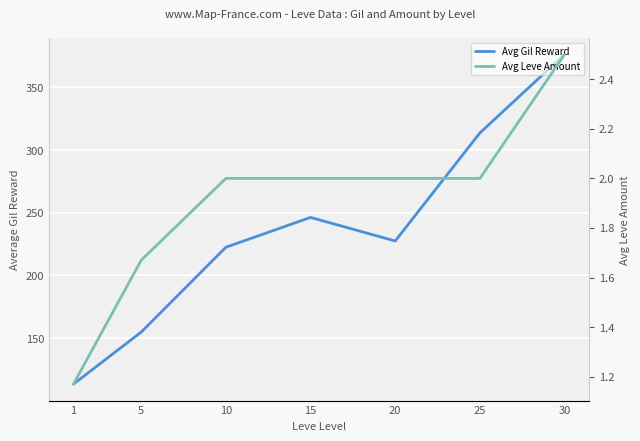

Count the number of categories in the chart.

7